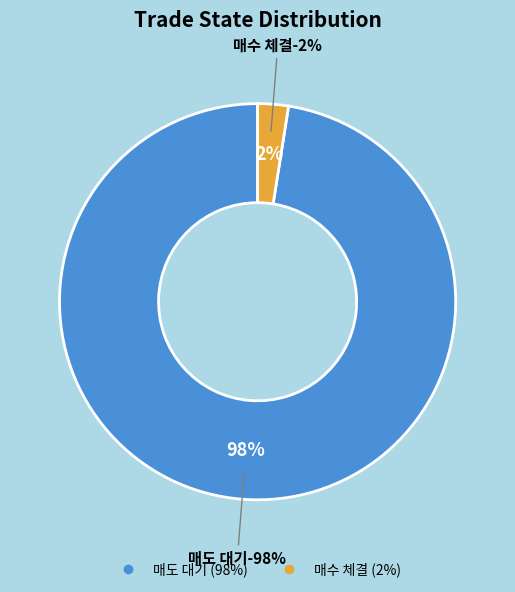

Between 매도 대기 and 매수 체결, which is larger?

매도 대기